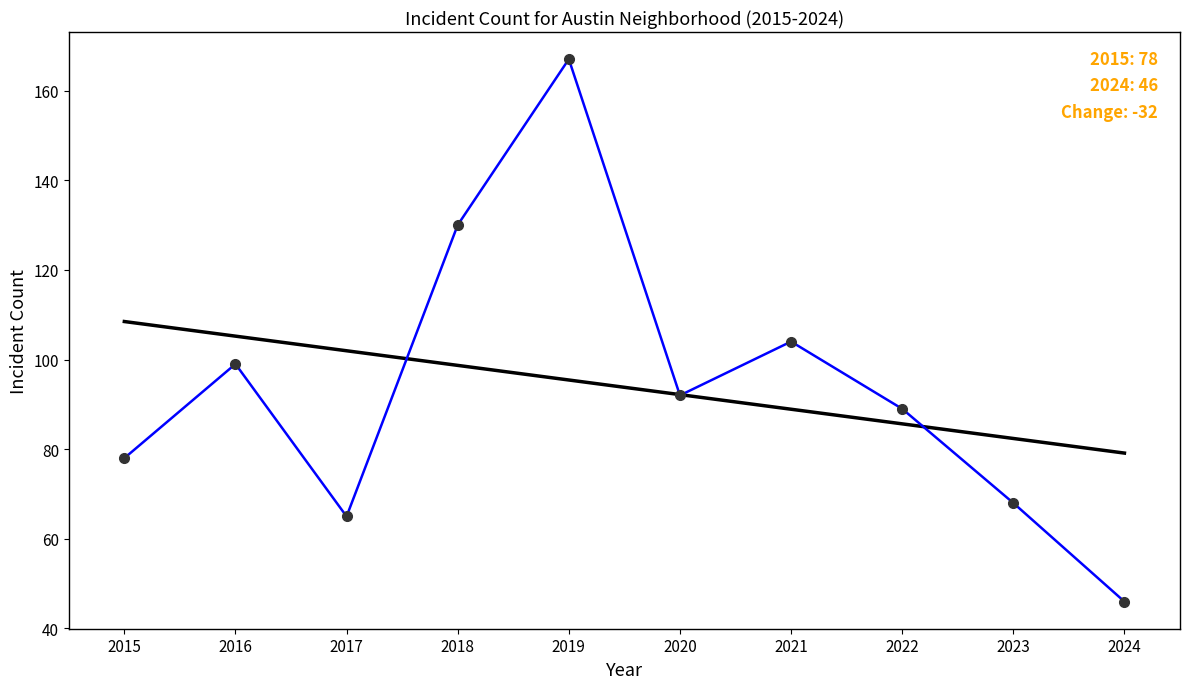

What is the total value across all series at 2019?

262.4